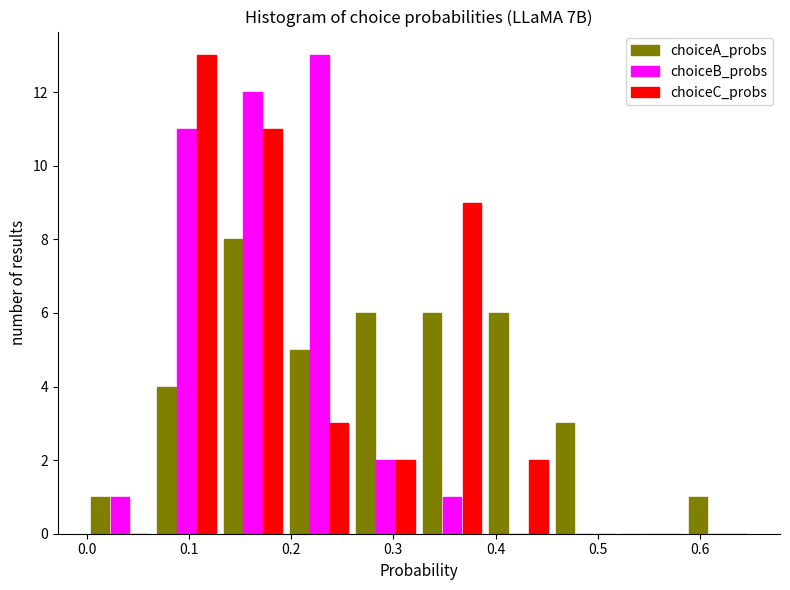

What is the height of the choiceB_probs bar covering 0.260 to 0.325 on the x-axis? Neither the bar edges nor the heights are printed on the chart, so give them approximately, as read against the axes.

2